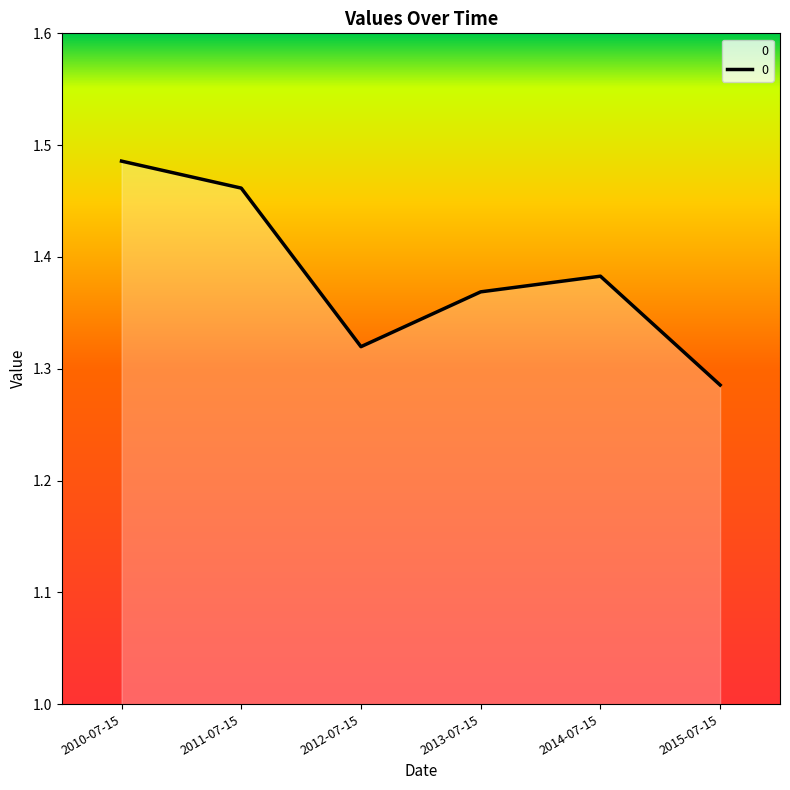

The value at 2014-07-15 is 1.8. True or false?

False